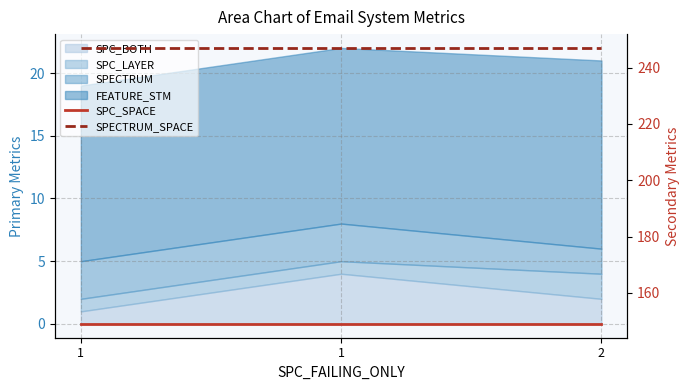

What is the average value of the SPECTRUM_SPACE series?

247